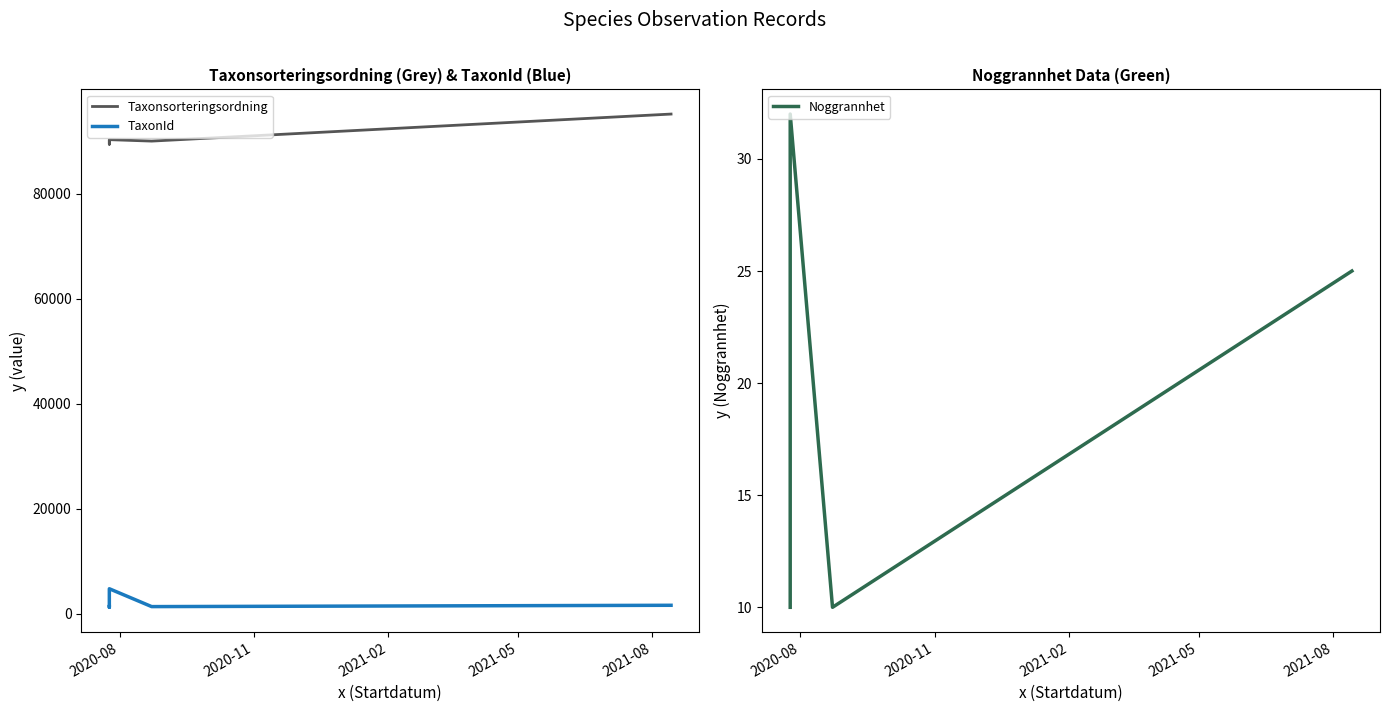

True or false: TaxonId has a value of 2405 at 5.

False